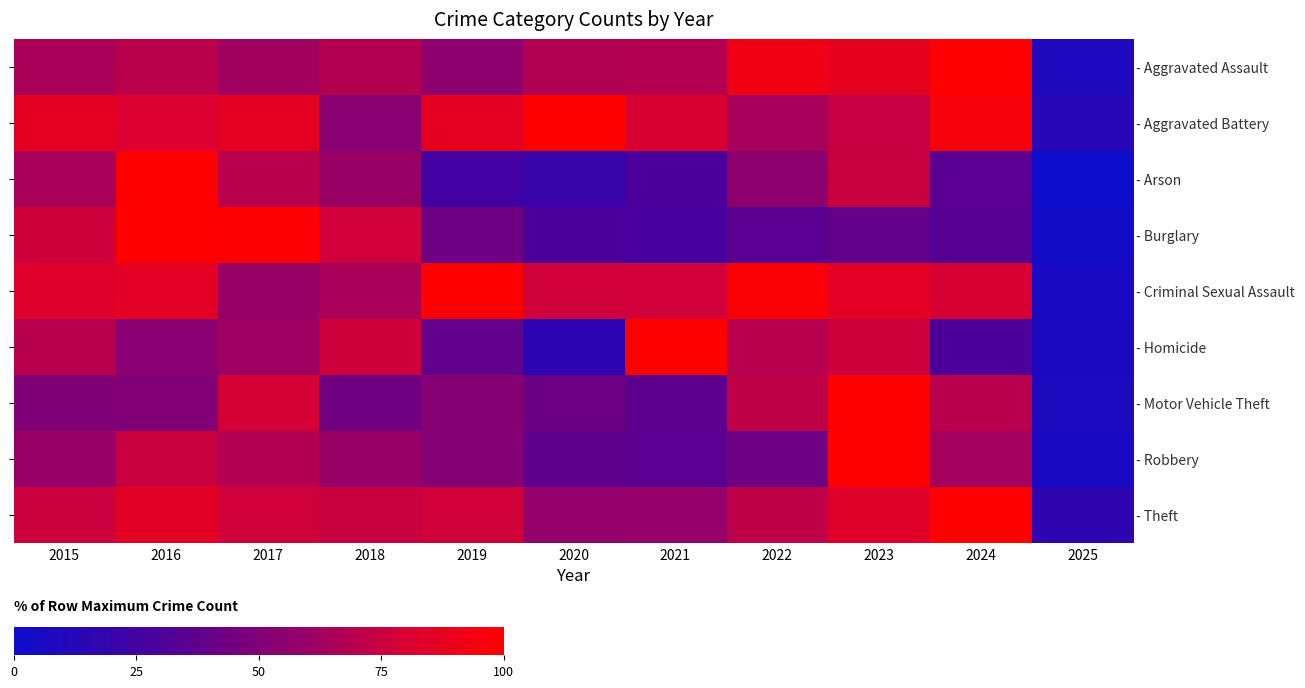

What is the difference between the - Robbery values at 2017 and 2022?

25.9